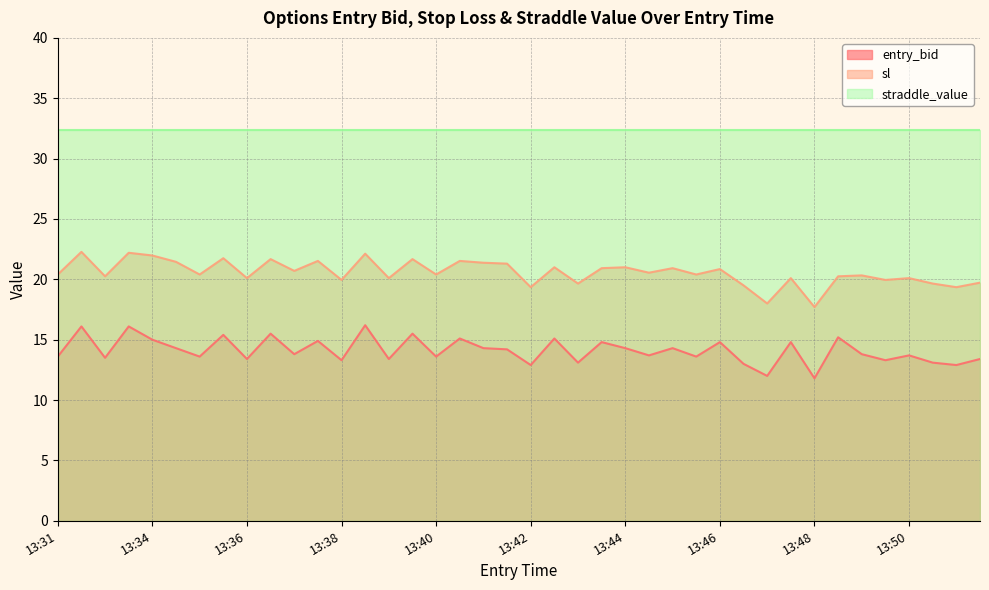

What is the minimum value for entry_bid?

11.8